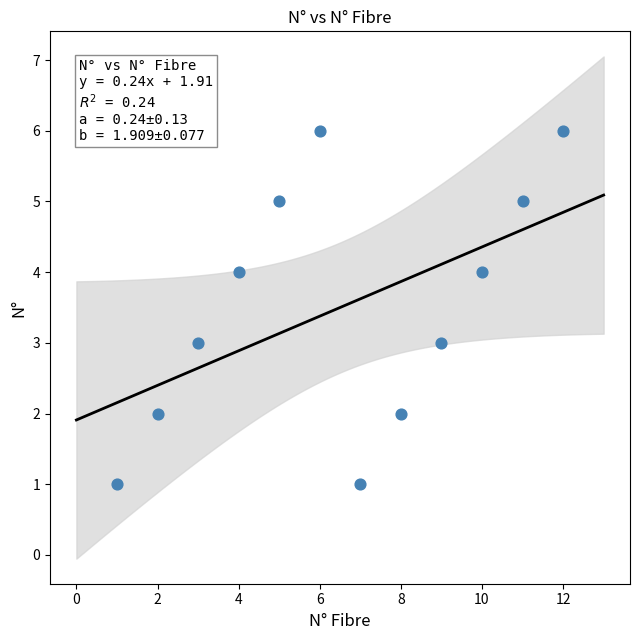

What is the range of X values (max minus min)?

11